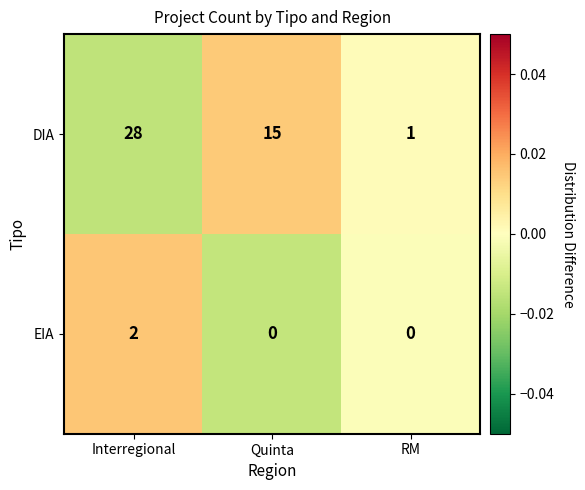

The value of EIA at RM is 0. True or false?

True